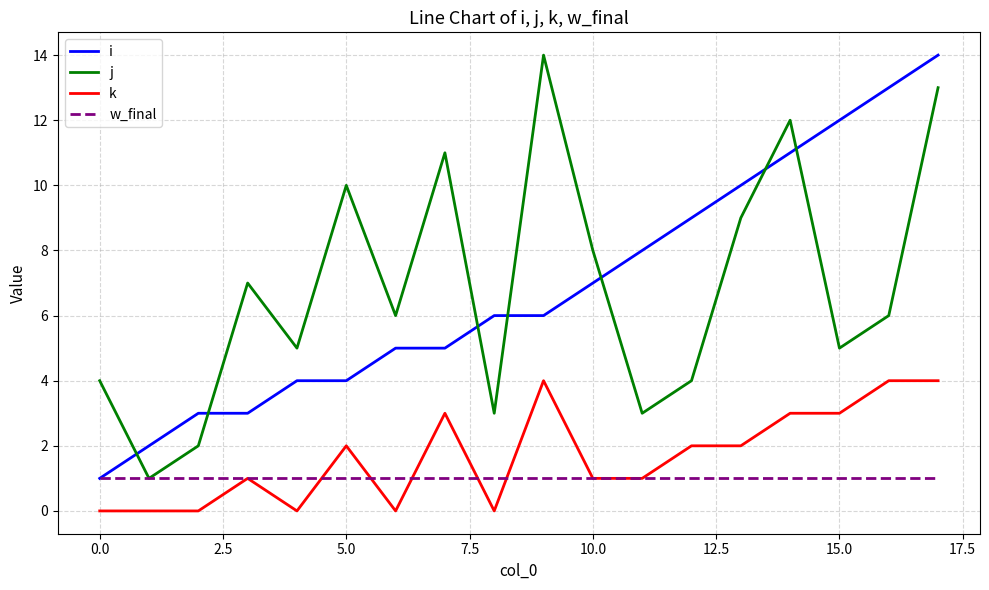

What is the greatest value displayed?

14